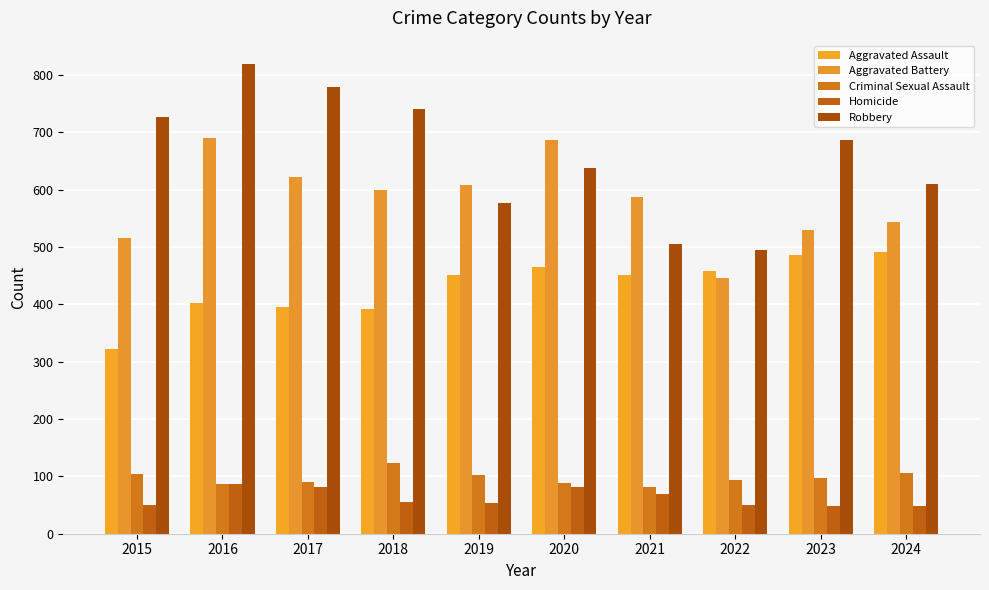

Reading left to right, extract all data points from this chart.

Aggravated Assault: 2015=323	2016=402	2017=396	2018=392	2019=452	2020=466	2021=452	2022=458	2023=486	2024=492
Aggravated Battery: 2015=515	2016=691	2017=623	2018=600	2019=608	2020=686	2021=587	2022=446	2023=529	2024=543
Criminal Sexual Assault: 2015=105	2016=87	2017=91	2018=123	2019=102	2020=89	2021=81	2022=93	2023=98	2024=106
Homicide: 2015=50	2016=87	2017=82	2018=56	2019=53	2020=81	2021=69	2022=50	2023=48	2024=48
Robbery: 2015=726	2016=819	2017=780	2018=741	2019=577	2020=637	2021=506	2022=495	2023=687	2024=610